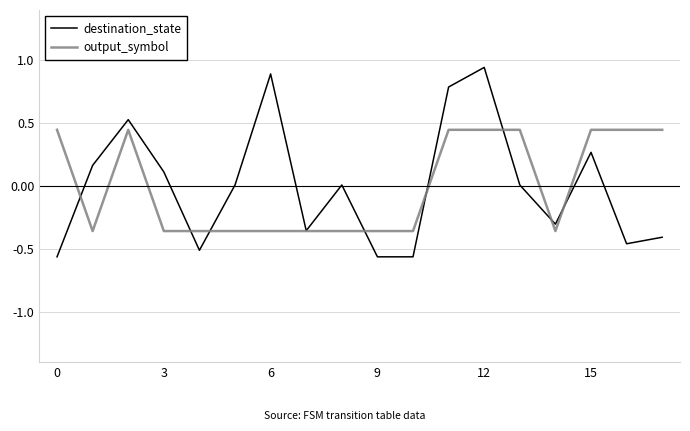

Which series has the widest spread of values?

destination_state